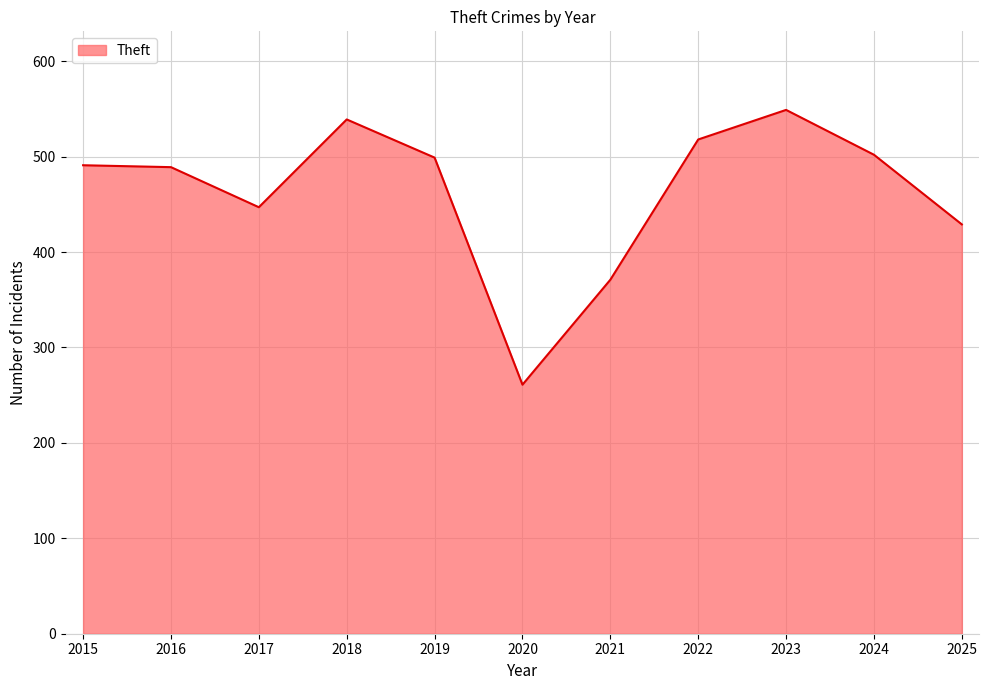

Which has a higher value, 2025 or 2022?

2022